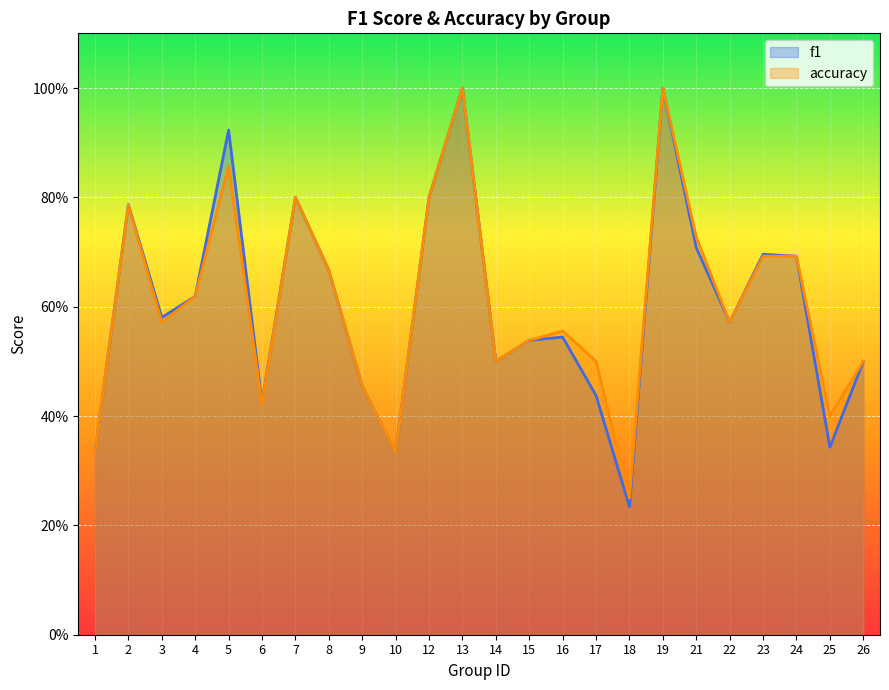

Rank the series by their average value, from lowest to highest.

f1, accuracy